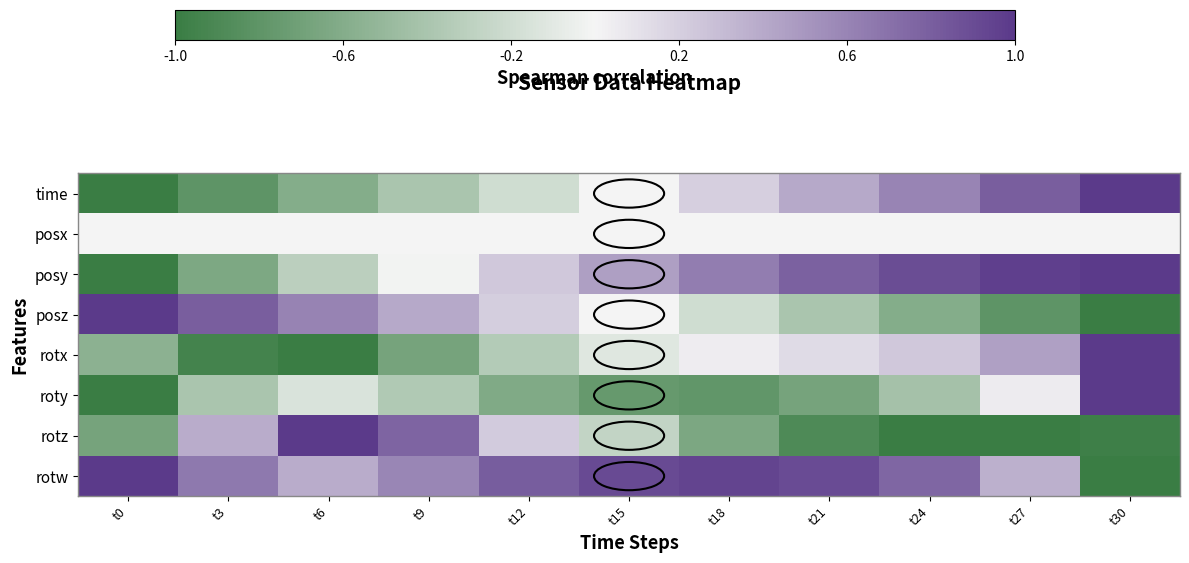

What is the total value across all series at t9?

0.3